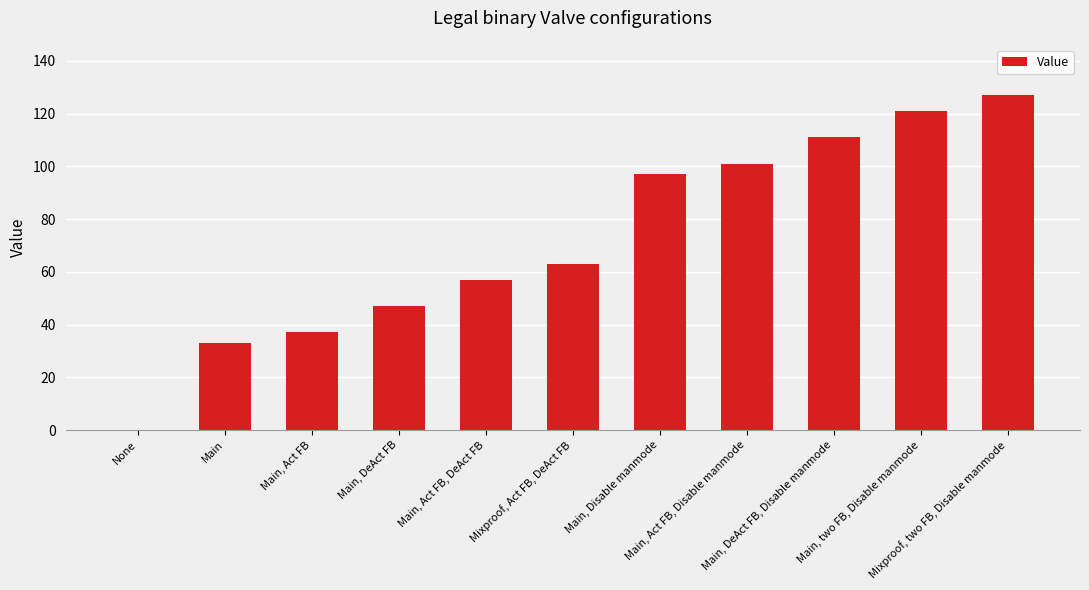

Reading left to right, list all the values displayed in this chart.

None=0	Main=33	Main, Act FB=37	Main, DeAct FB=47	Main, Act FB, DeAct FB=57	Mixproof, Act FB, DeAct FB=63	Main, Disable manmode=97	Main, Act FB, Disable manmode=101	Main, DeAct FB, Disable manmode=111	Main, two FB, Disable manmode=121	Mixproof, two FB, Disable manmode=127